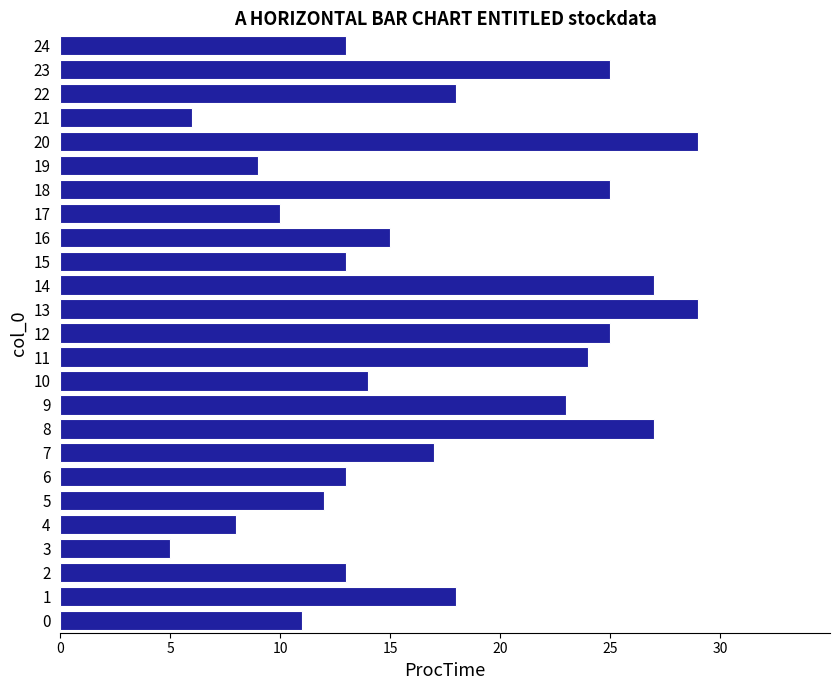

The chart shows a value of 36 at 18. True or false?

False